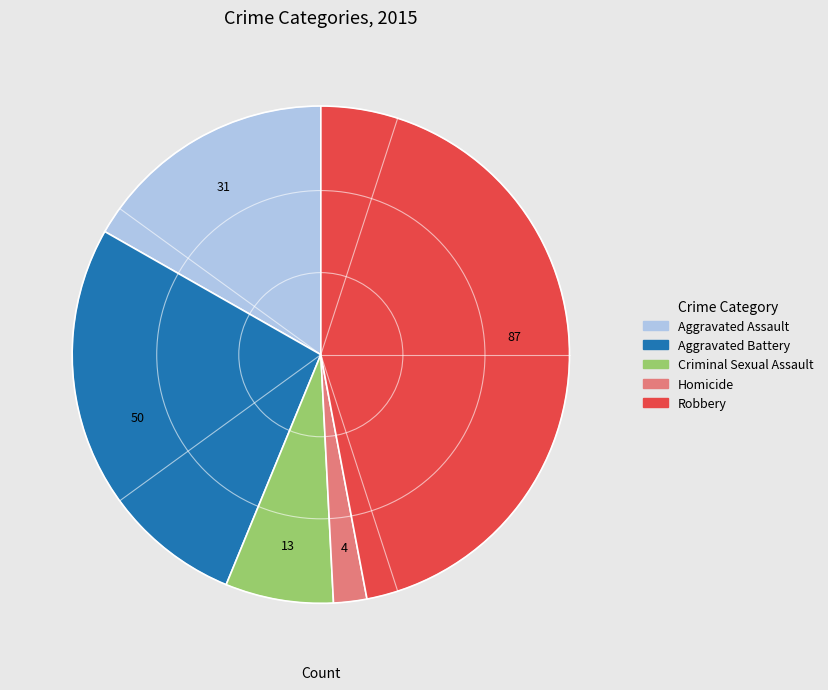

What is the largest slice in the pie chart?

Robbery